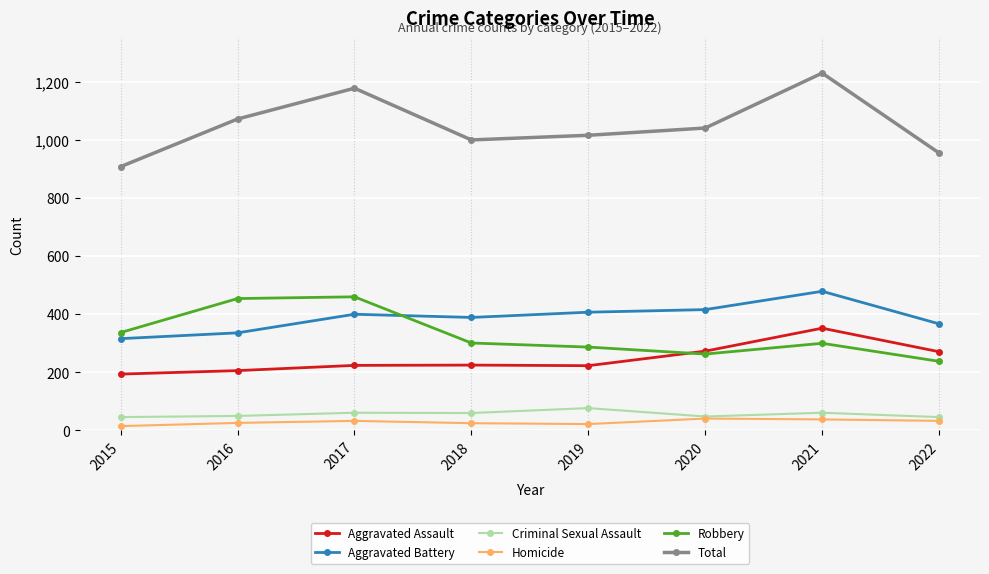

Is it true that Robbery equals 301 at 2018?

True